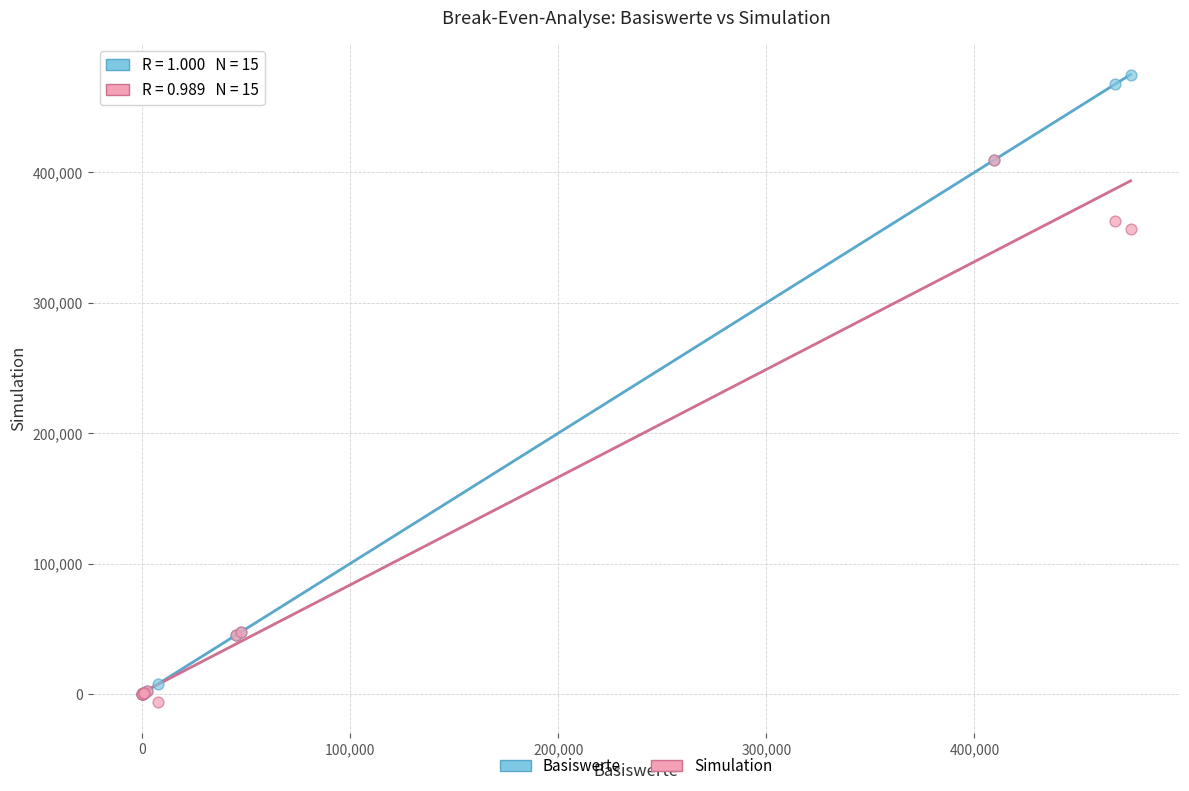

In the Basiswerte series, what Y value is closest to 237520?

409363.6